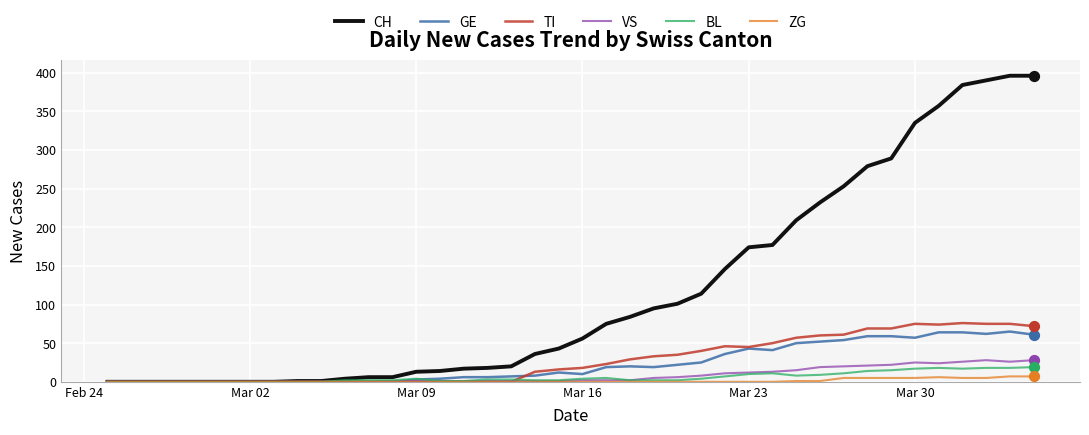

Which series has the largest total across all categories?

CH